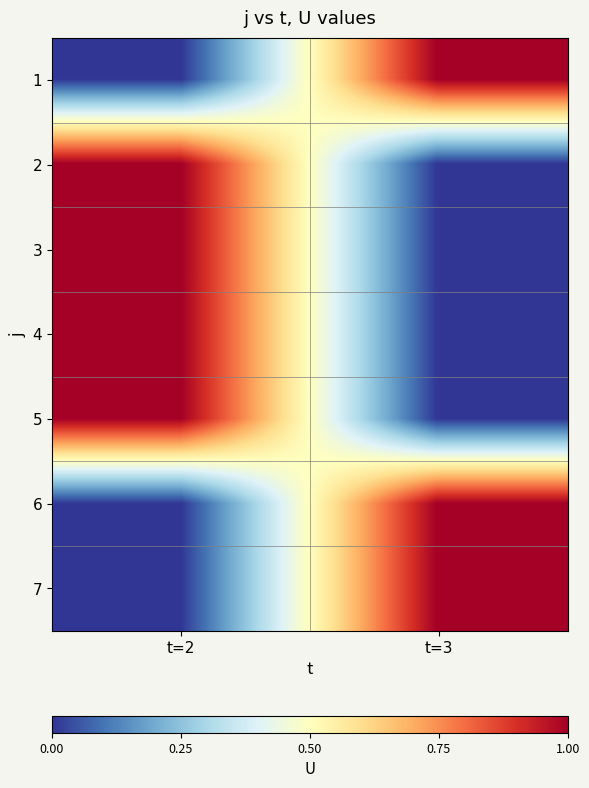

How many data points does each series have?

2